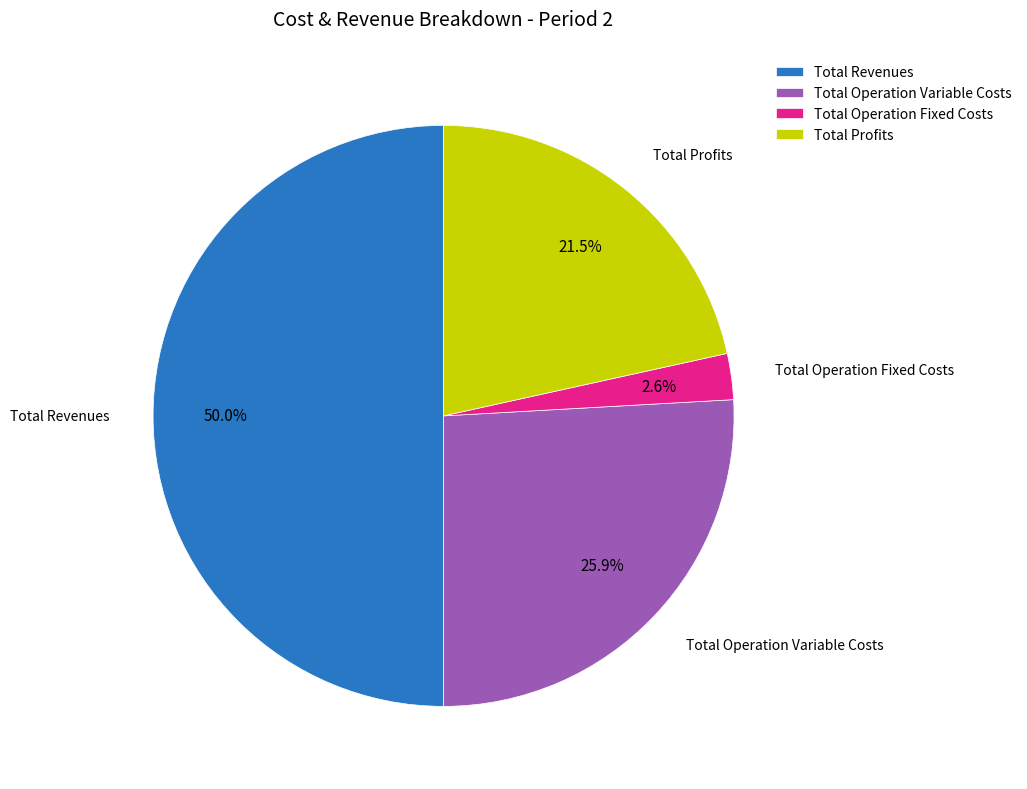

Which slice is the largest?

Total Revenues